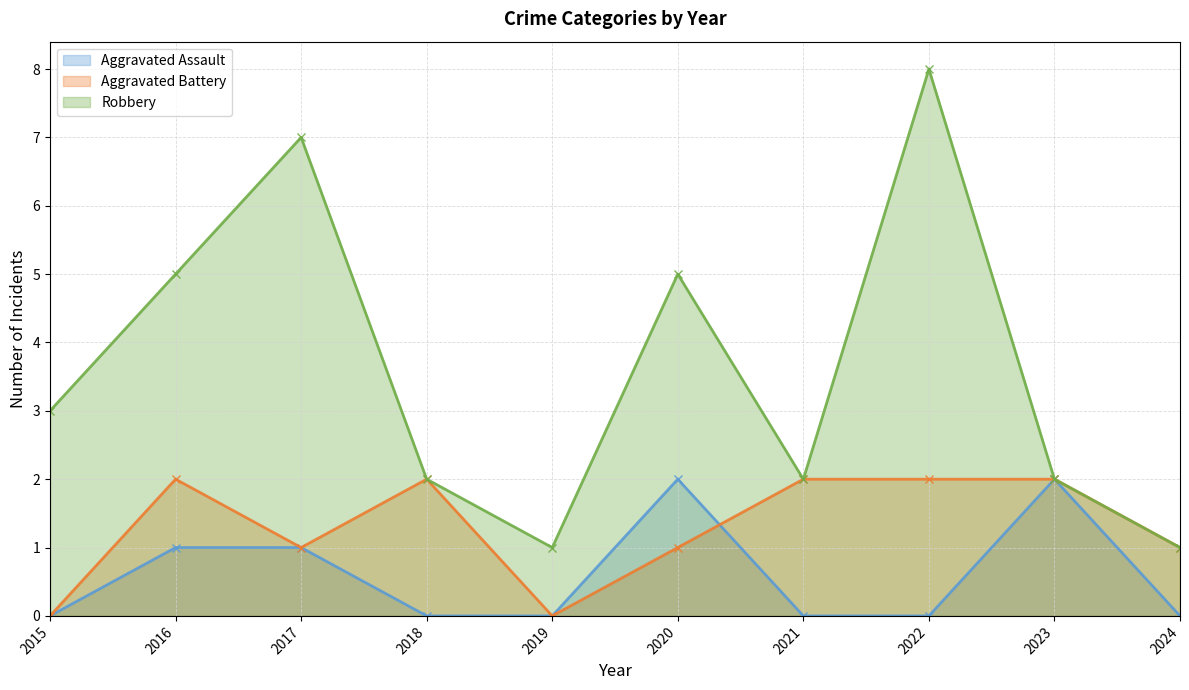

How many positive values does the Aggravated Assault series have?

4